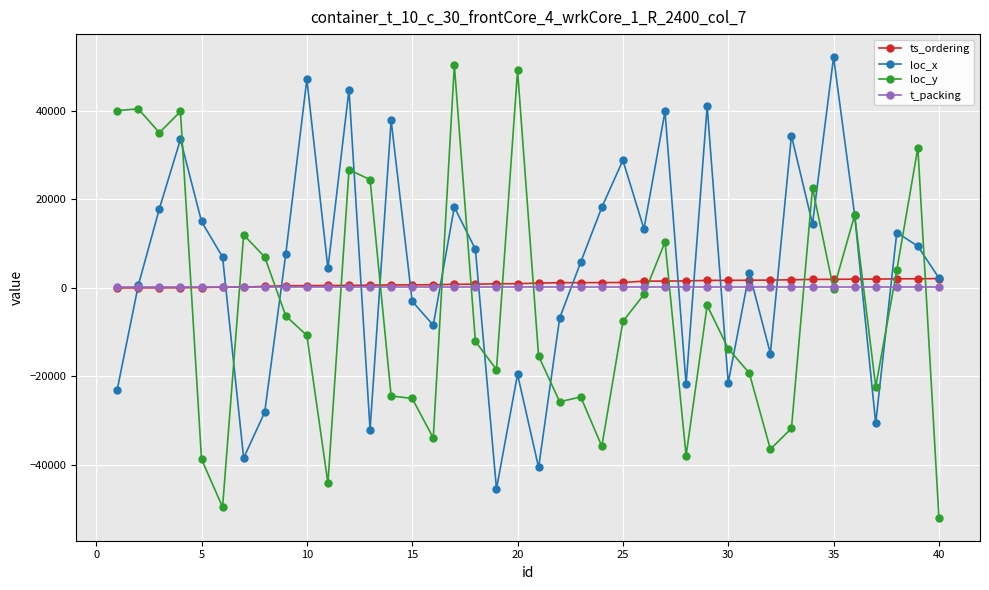

Rank the series by their maximum value, from highest to lowest.

loc_x, loc_y, ts_ordering, t_packing